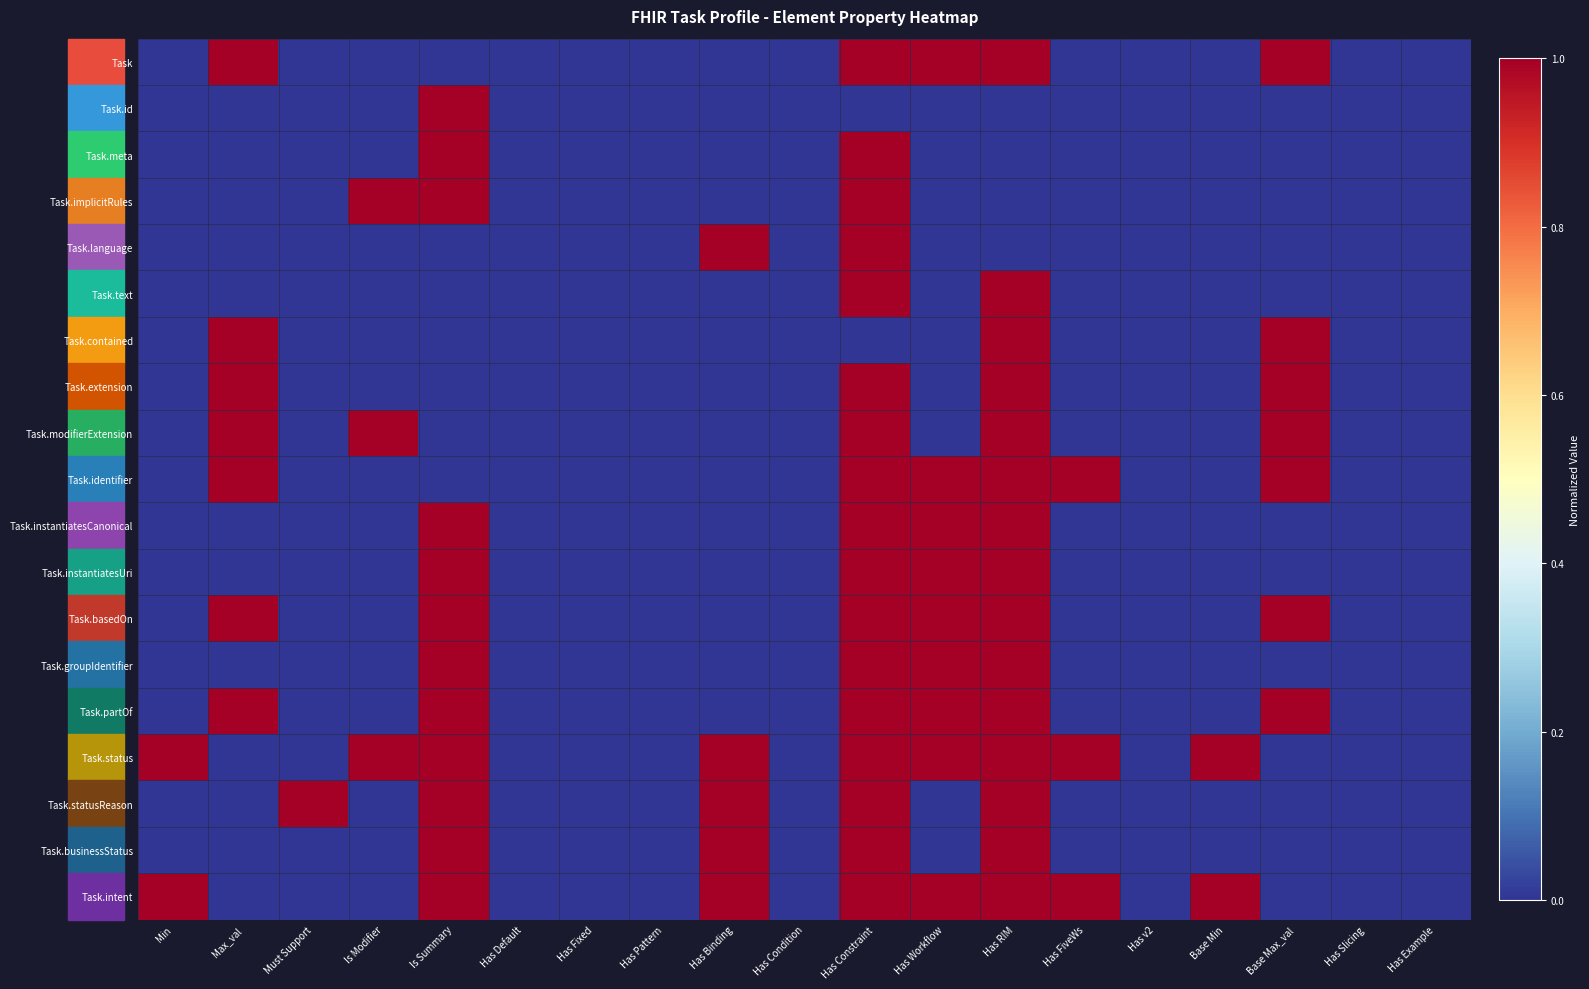

Reading left to right, transcribe all the data shown in this chart.

Task: Min=0	Max_val=1	Must Support=0	Is Modifier=0	Is Summary=0	Has Default=0	Has Fixed=0	Has Pattern=0	Has Binding=0	Has Condition=0	Has Constraint=1	Has Workflow=1	Has RIM=1	Has FiveWs=0	Has v2=0	Base Min=0	Base Max_val=1	Has Slicing=0	Has Example=0
Task.id: Min=0	Max_val=0	Must Support=0	Is Modifier=0	Is Summary=1	Has Default=0	Has Fixed=0	Has Pattern=0	Has Binding=0	Has Condition=0	Has Constraint=0	Has Workflow=0	Has RIM=0	Has FiveWs=0	Has v2=0	Base Min=0	Base Max_val=0	Has Slicing=0	Has Example=0
Task.meta: Min=0	Max_val=0	Must Support=0	Is Modifier=0	Is Summary=1	Has Default=0	Has Fixed=0	Has Pattern=0	Has Binding=0	Has Condition=0	Has Constraint=1	Has Workflow=0	Has RIM=0	Has FiveWs=0	Has v2=0	Base Min=0	Base Max_val=0	Has Slicing=0	Has Example=0
Task.implicitRules: Min=0	Max_val=0	Must Support=0	Is Modifier=1	Is Summary=1	Has Default=0	Has Fixed=0	Has Pattern=0	Has Binding=0	Has Condition=0	Has Constraint=1	Has Workflow=0	Has RIM=0	Has FiveWs=0	Has v2=0	Base Min=0	Base Max_val=0	Has Slicing=0	Has Example=0
Task.language: Min=0	Max_val=0	Must Support=0	Is Modifier=0	Is Summary=0	Has Default=0	Has Fixed=0	Has Pattern=0	Has Binding=1	Has Condition=0	Has Constraint=1	Has Workflow=0	Has RIM=0	Has FiveWs=0	Has v2=0	Base Min=0	Base Max_val=0	Has Slicing=0	Has Example=0
Task.text: Min=0	Max_val=0	Must Support=0	Is Modifier=0	Is Summary=0	Has Default=0	Has Fixed=0	Has Pattern=0	Has Binding=0	Has Condition=0	Has Constraint=1	Has Workflow=0	Has RIM=1	Has FiveWs=0	Has v2=0	Base Min=0	Base Max_val=0	Has Slicing=0	Has Example=0
Task.contained: Min=0	Max_val=1	Must Support=0	Is Modifier=0	Is Summary=0	Has Default=0	Has Fixed=0	Has Pattern=0	Has Binding=0	Has Condition=0	Has Constraint=0	Has Workflow=0	Has RIM=1	Has FiveWs=0	Has v2=0	Base Min=0	Base Max_val=1	Has Slicing=0	Has Example=0
Task.extension: Min=0	Max_val=1	Must Support=0	Is Modifier=0	Is Summary=0	Has Default=0	Has Fixed=0	Has Pattern=0	Has Binding=0	Has Condition=0	Has Constraint=1	Has Workflow=0	Has RIM=1	Has FiveWs=0	Has v2=0	Base Min=0	Base Max_val=1	Has Slicing=0	Has Example=0
Task.modifierExtension: Min=0	Max_val=1	Must Support=0	Is Modifier=1	Is Summary=0	Has Default=0	Has Fixed=0	Has Pattern=0	Has Binding=0	Has Condition=0	Has Constraint=1	Has Workflow=0	Has RIM=1	Has FiveWs=0	Has v2=0	Base Min=0	Base Max_val=1	Has Slicing=0	Has Example=0
Task.identifier: Min=0	Max_val=1	Must Support=0	Is Modifier=0	Is Summary=0	Has Default=0	Has Fixed=0	Has Pattern=0	Has Binding=0	Has Condition=0	Has Constraint=1	Has Workflow=1	Has RIM=1	Has FiveWs=1	Has v2=0	Base Min=0	Base Max_val=1	Has Slicing=0	Has Example=0
Task.instantiatesCanonical: Min=0	Max_val=0	Must Support=0	Is Modifier=0	Is Summary=1	Has Default=0	Has Fixed=0	Has Pattern=0	Has Binding=0	Has Condition=0	Has Constraint=1	Has Workflow=1	Has RIM=1	Has FiveWs=0	Has v2=0	Base Min=0	Base Max_val=0	Has Slicing=0	Has Example=0
Task.instantiatesUri: Min=0	Max_val=0	Must Support=0	Is Modifier=0	Is Summary=1	Has Default=0	Has Fixed=0	Has Pattern=0	Has Binding=0	Has Condition=0	Has Constraint=1	Has Workflow=1	Has RIM=1	Has FiveWs=0	Has v2=0	Base Min=0	Base Max_val=0	Has Slicing=0	Has Example=0
Task.basedOn: Min=0	Max_val=1	Must Support=0	Is Modifier=0	Is Summary=1	Has Default=0	Has Fixed=0	Has Pattern=0	Has Binding=0	Has Condition=0	Has Constraint=1	Has Workflow=1	Has RIM=1	Has FiveWs=0	Has v2=0	Base Min=0	Base Max_val=1	Has Slicing=0	Has Example=0
Task.groupIdentifier: Min=0	Max_val=0	Must Support=0	Is Modifier=0	Is Summary=1	Has Default=0	Has Fixed=0	Has Pattern=0	Has Binding=0	Has Condition=0	Has Constraint=1	Has Workflow=1	Has RIM=1	Has FiveWs=0	Has v2=0	Base Min=0	Base Max_val=0	Has Slicing=0	Has Example=0
Task.partOf: Min=0	Max_val=1	Must Support=0	Is Modifier=0	Is Summary=1	Has Default=0	Has Fixed=0	Has Pattern=0	Has Binding=0	Has Condition=0	Has Constraint=1	Has Workflow=1	Has RIM=1	Has FiveWs=0	Has v2=0	Base Min=0	Base Max_val=1	Has Slicing=0	Has Example=0
Task.status: Min=1	Max_val=0	Must Support=0	Is Modifier=1	Is Summary=1	Has Default=0	Has Fixed=0	Has Pattern=0	Has Binding=1	Has Condition=0	Has Constraint=1	Has Workflow=1	Has RIM=1	Has FiveWs=1	Has v2=0	Base Min=1	Base Max_val=0	Has Slicing=0	Has Example=0
Task.statusReason: Min=0	Max_val=0	Must Support=1	Is Modifier=0	Is Summary=1	Has Default=0	Has Fixed=0	Has Pattern=0	Has Binding=1	Has Condition=0	Has Constraint=1	Has Workflow=0	Has RIM=1	Has FiveWs=0	Has v2=0	Base Min=0	Base Max_val=0	Has Slicing=0	Has Example=0
Task.businessStatus: Min=0	Max_val=0	Must Support=0	Is Modifier=0	Is Summary=1	Has Default=0	Has Fixed=0	Has Pattern=0	Has Binding=1	Has Condition=0	Has Constraint=1	Has Workflow=0	Has RIM=1	Has FiveWs=0	Has v2=0	Base Min=0	Base Max_val=0	Has Slicing=0	Has Example=0
Task.intent: Min=1	Max_val=0	Must Support=0	Is Modifier=0	Is Summary=1	Has Default=0	Has Fixed=0	Has Pattern=0	Has Binding=1	Has Condition=0	Has Constraint=1	Has Workflow=1	Has RIM=1	Has FiveWs=1	Has v2=0	Base Min=1	Base Max_val=0	Has Slicing=0	Has Example=0